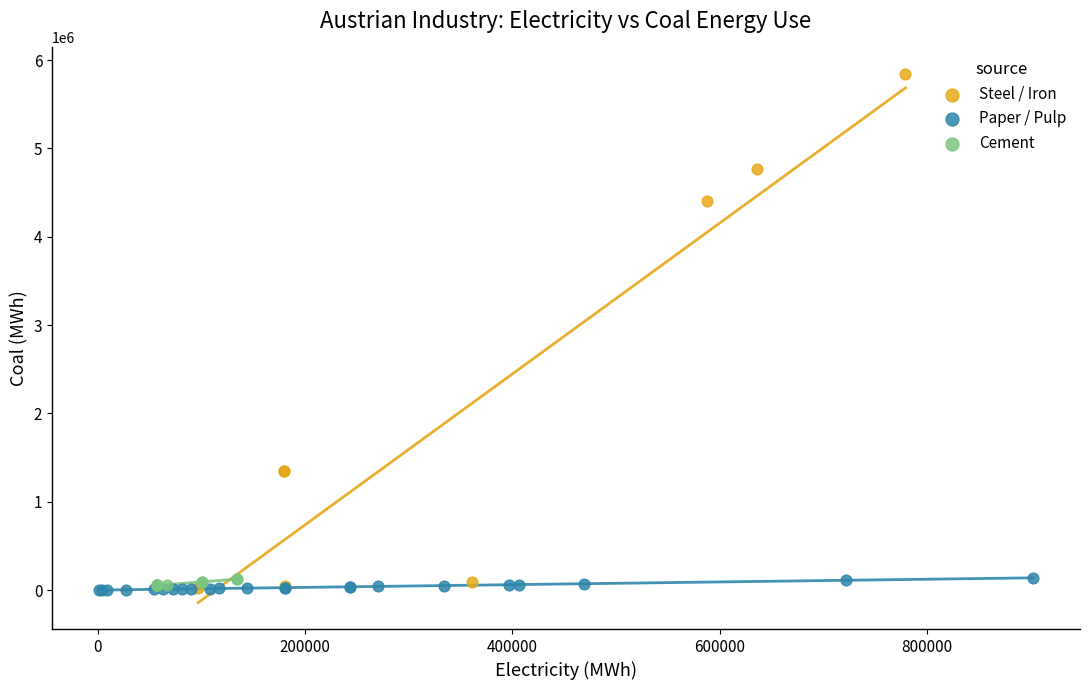

Which series contains the highest Y value?

Steel / Iron